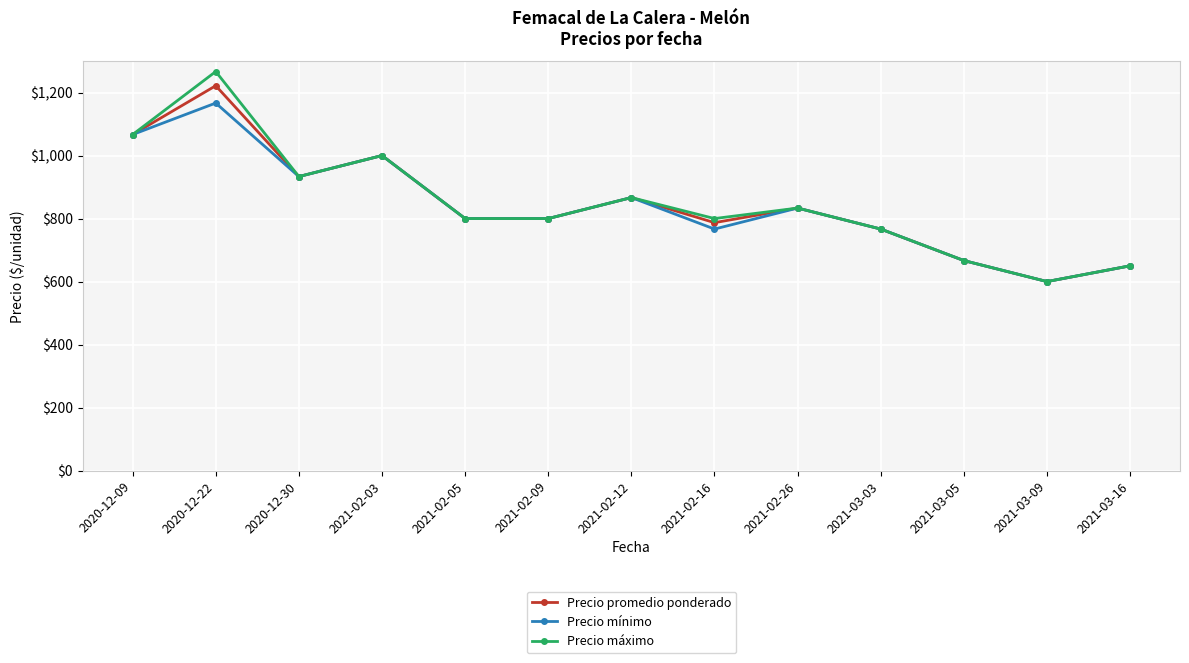

The value of Precio máximo at 2021-03-16 is 650.0. True or false?

True